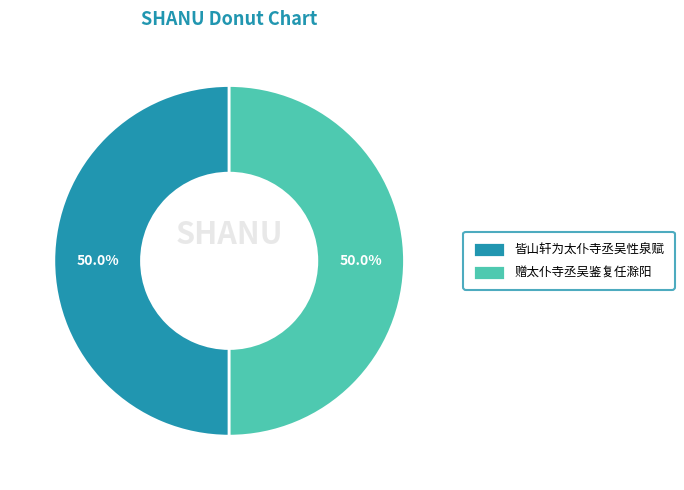

To the nearest percent, what percentage of the pie is 赠太仆寺丞吴鉴复任滁阳?

50%